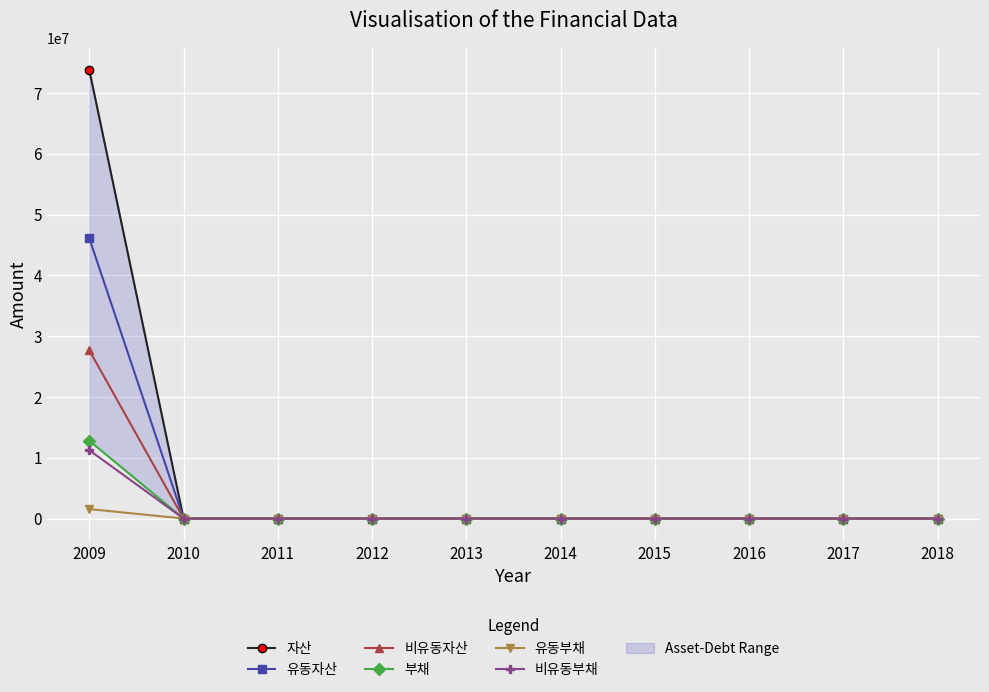

True or false: 자산 has a value of 0 at 2013.

True